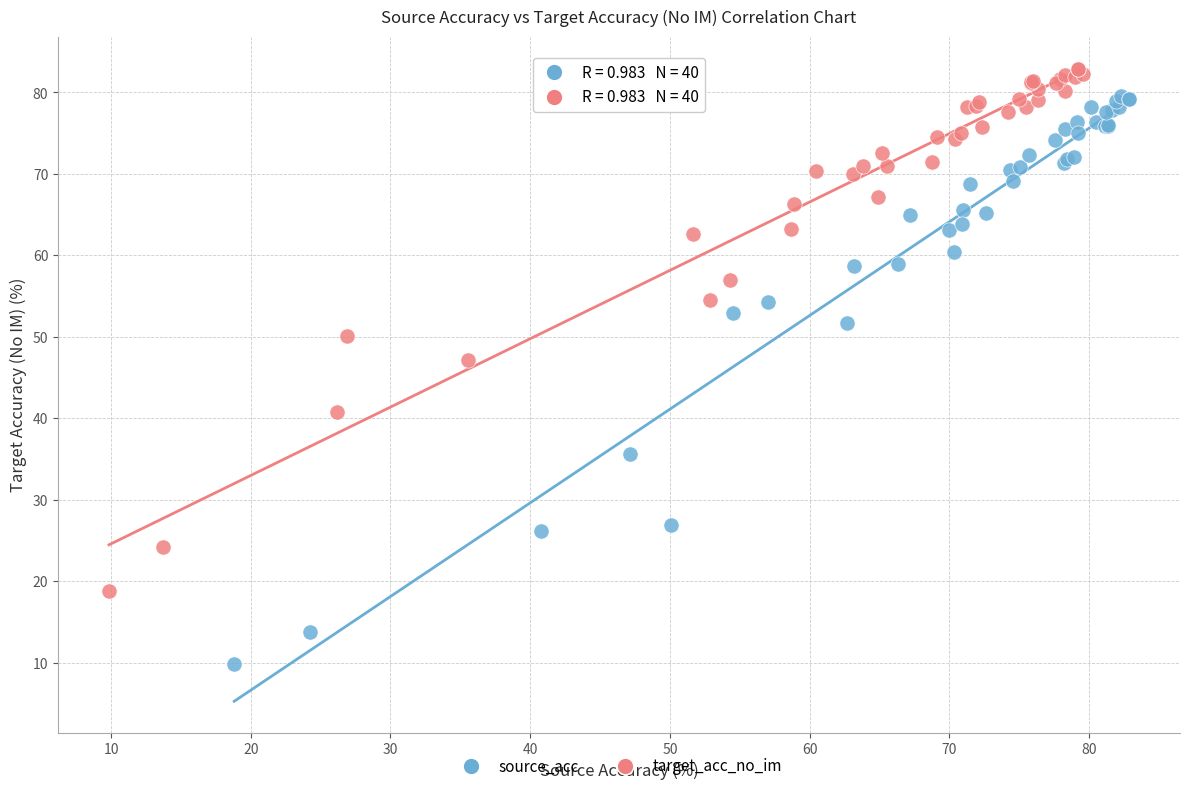

Which series has the widest spread of Y values?

source_acc